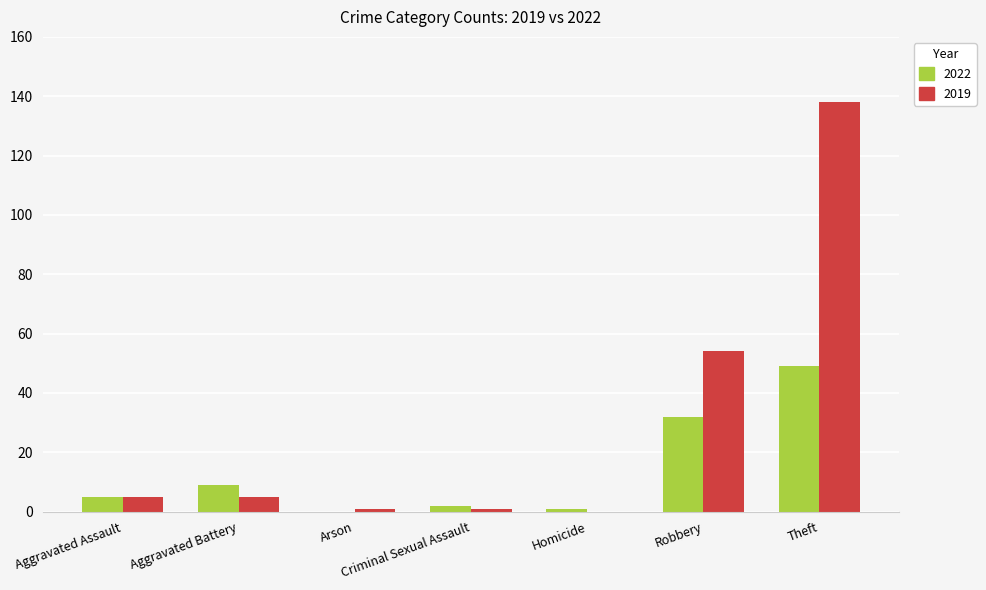

Count the number of categories in the chart.

7